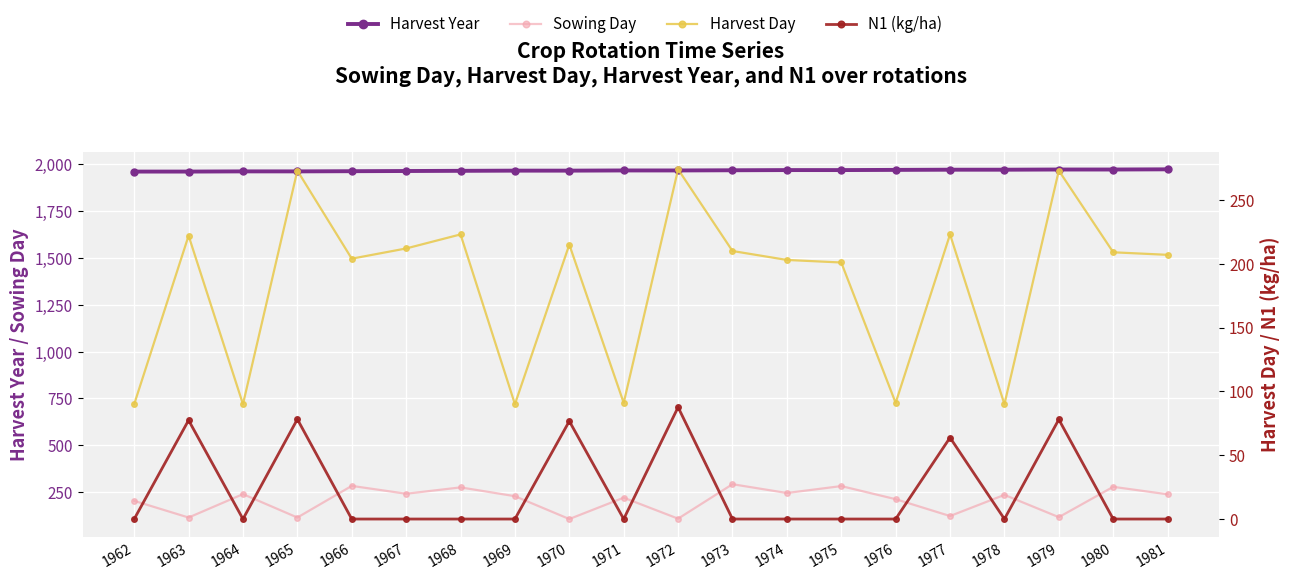

At 1979, list the series in order from smallest to largest.

N1 (kg/ha), Sowing Day, Harvest Day, Harvest Year